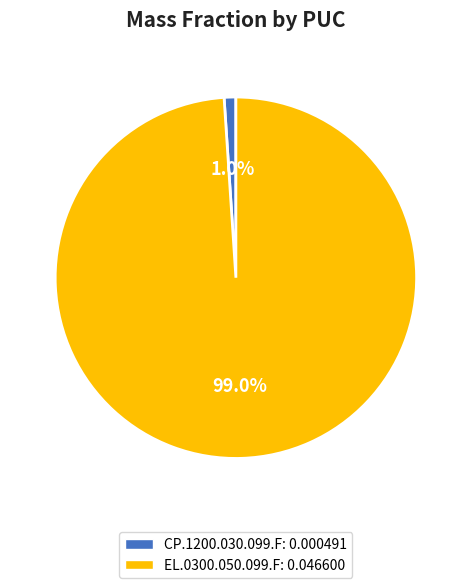

What percentage do CP.1200.030.099.F and EL.0300.050.099.F together represent?

100.0%